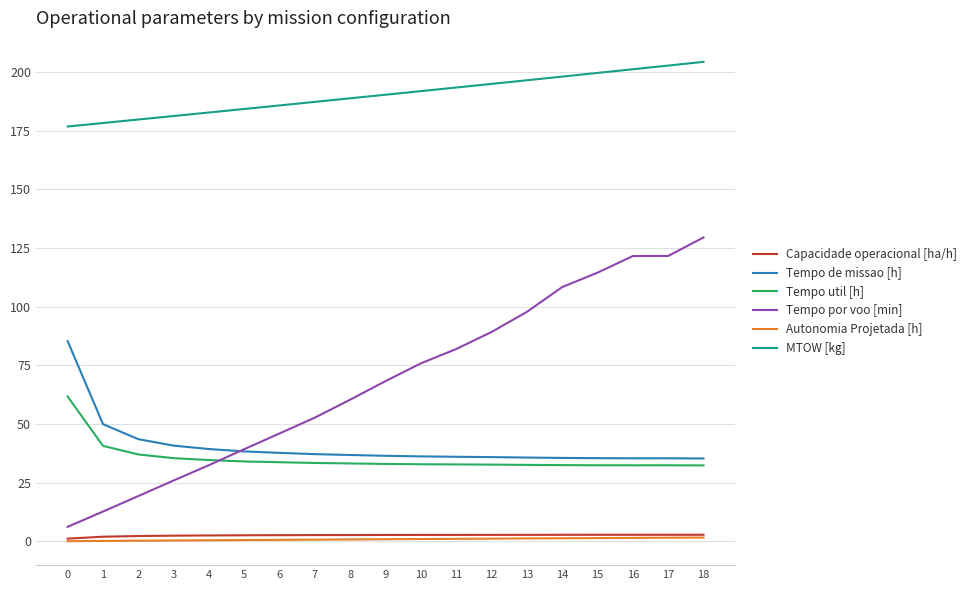

The MTOW [kg] series shows 41.1 at 15. True or false?

False